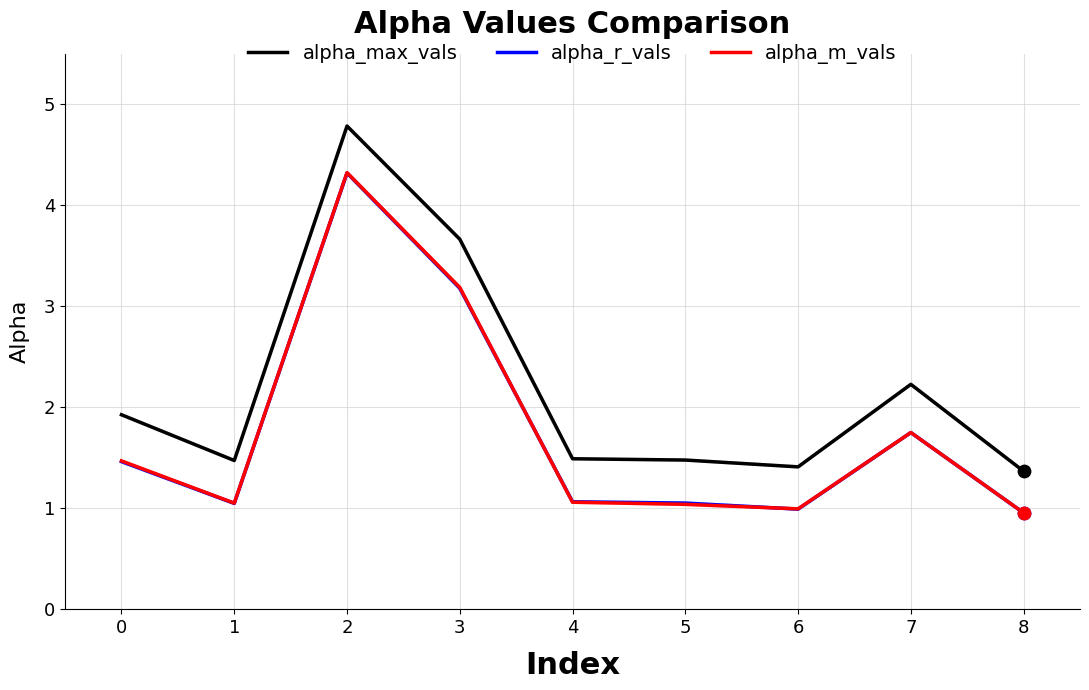

What is the total value across all series at 1?

3.6